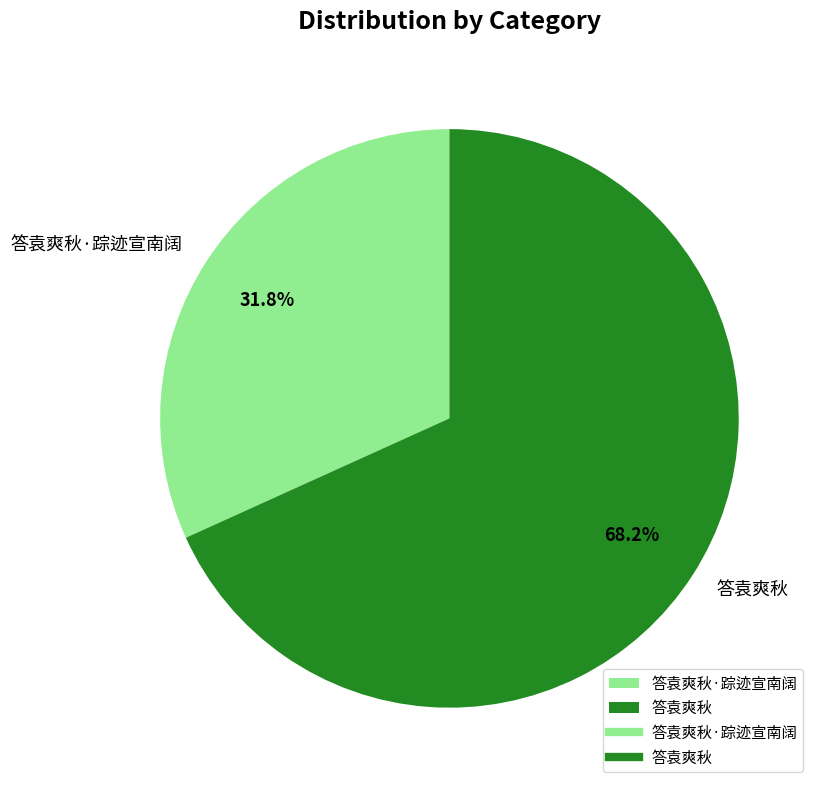

Which slice is the largest?

答袁爽秋